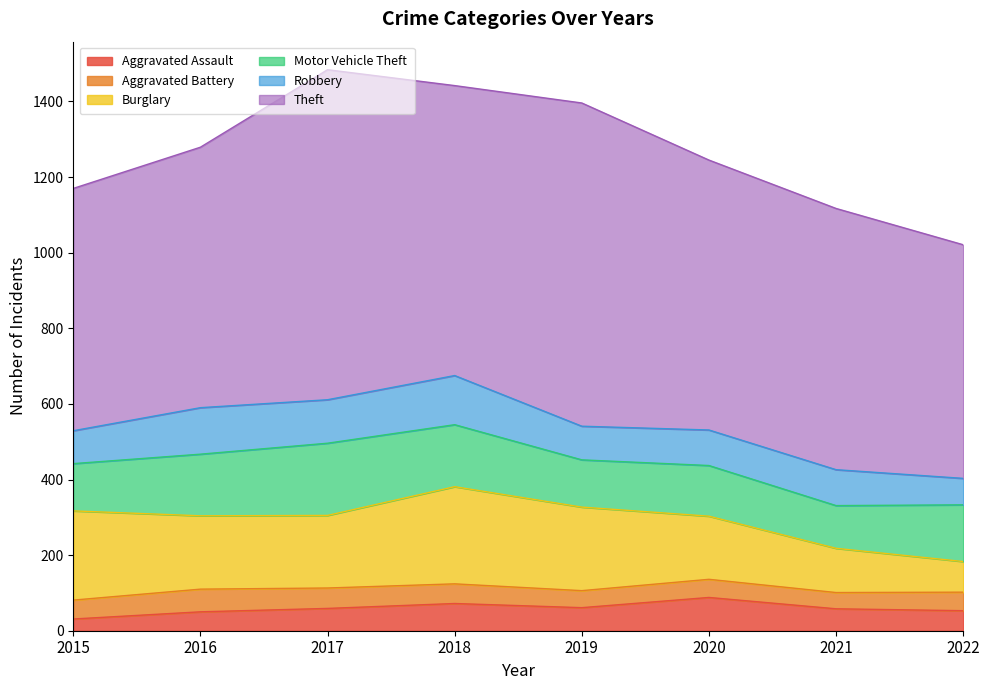

What is the difference between the maximum and minimum values in the Robbery series?

60